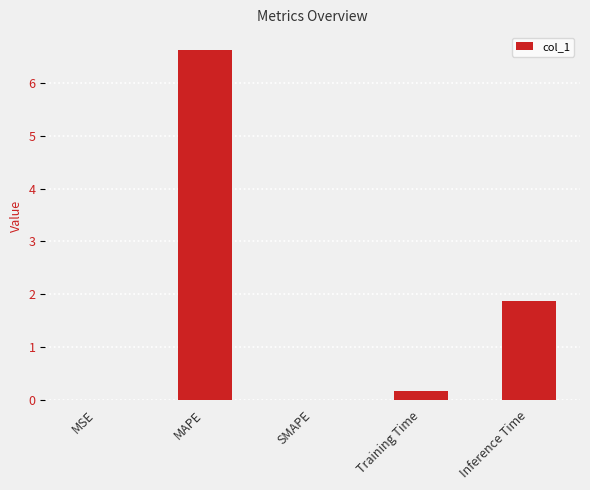

At which category does the chart reach its peak across all series?

MAPE